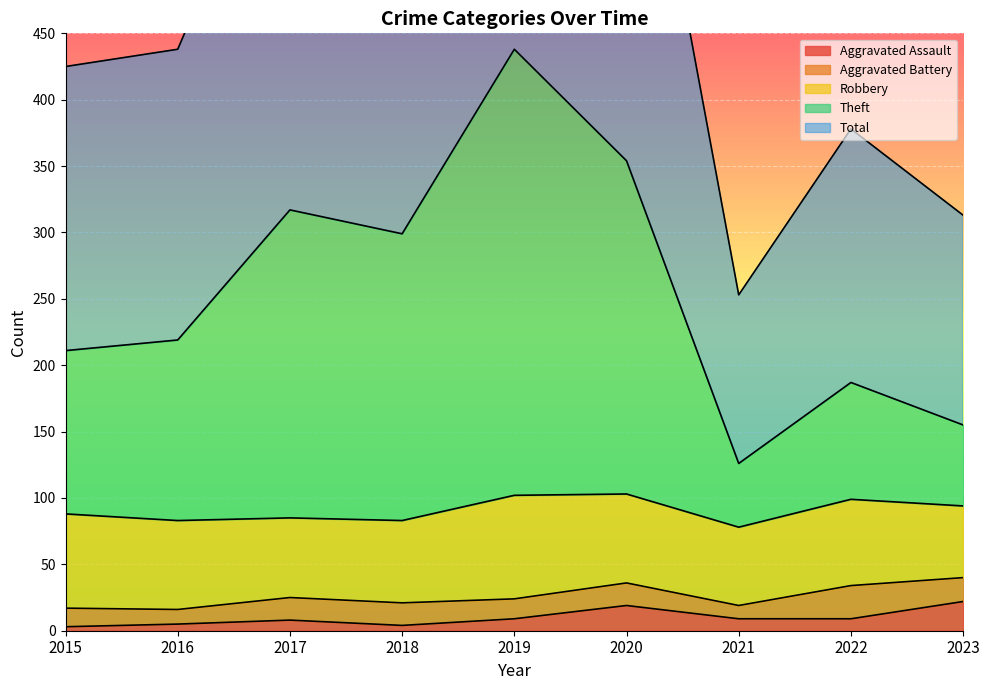

What is the value of the Theft point at the 2nd from the left?

219